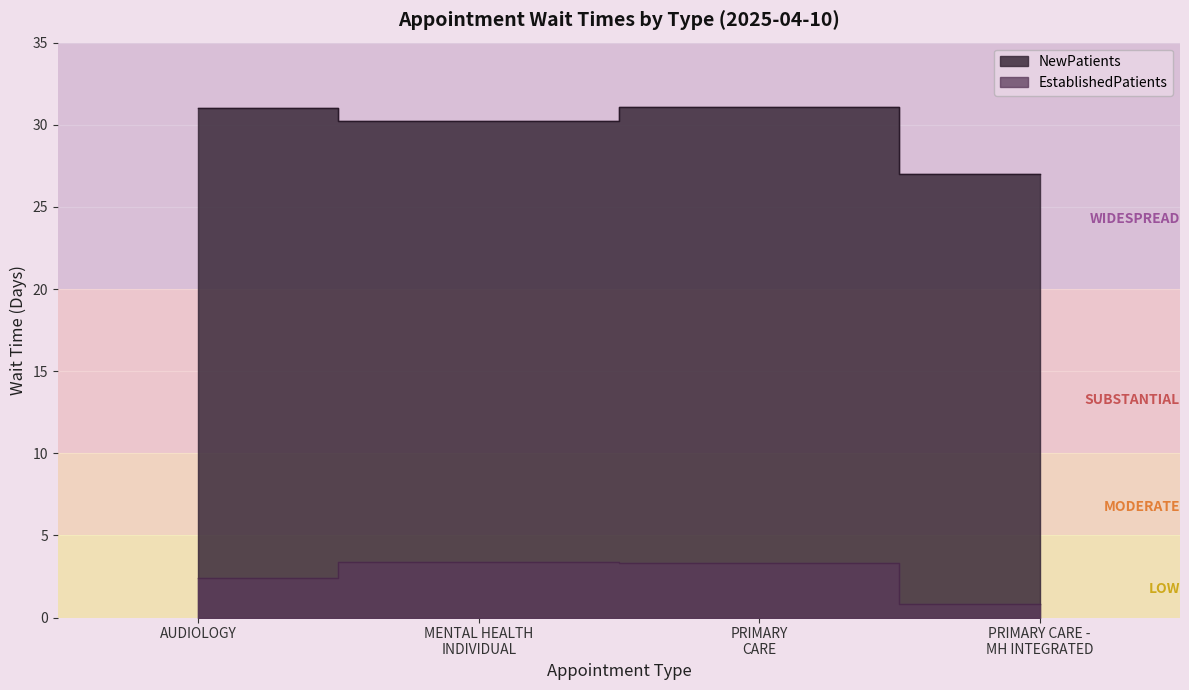

At how many categories does at least one series exceed 4?

4